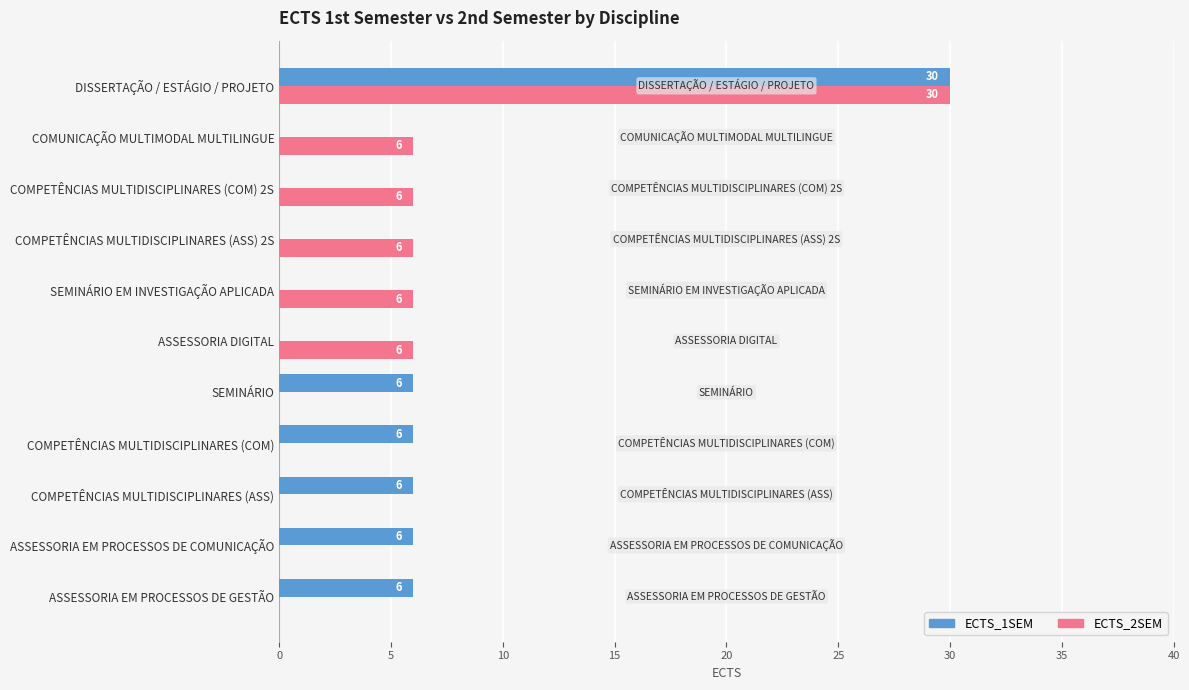

The ECTS_1SEM series shows 4 at COMPETÊNCIAS MULTIDISCIPLINARES (COM). True or false?

False